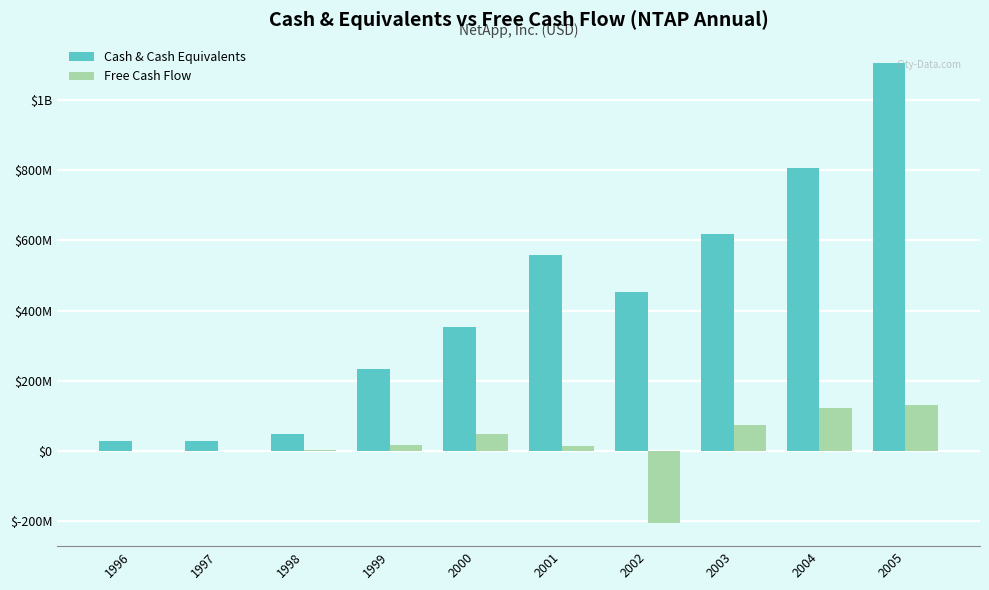

What are all the series names shown in the legend?

Cash & Cash Equivalents, Free Cash Flow